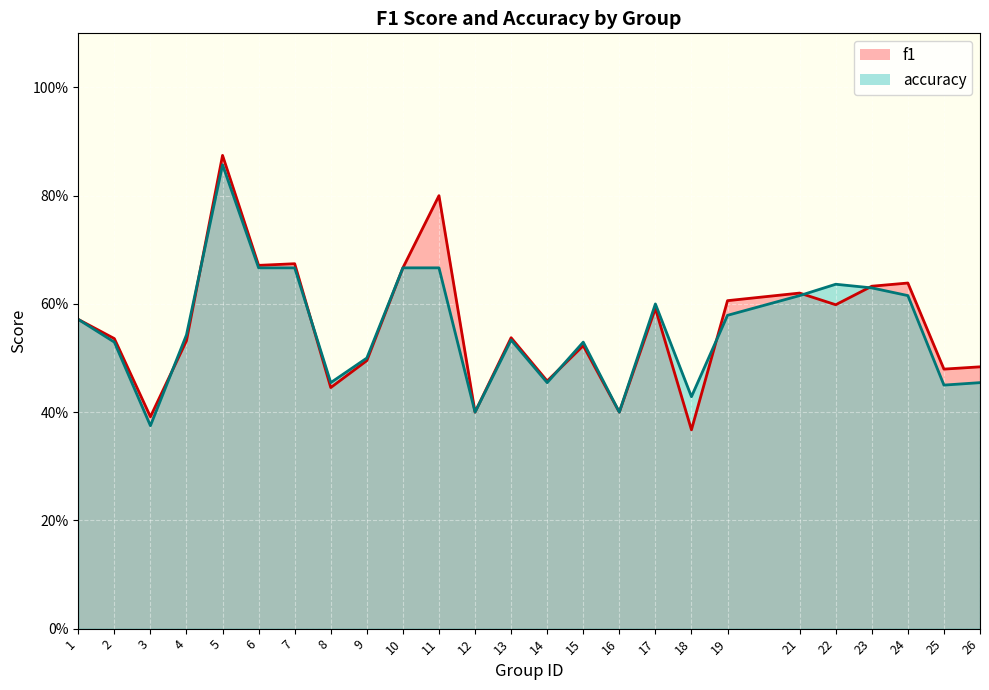

Rank the series at 2 from highest to lowest value.

f1, accuracy